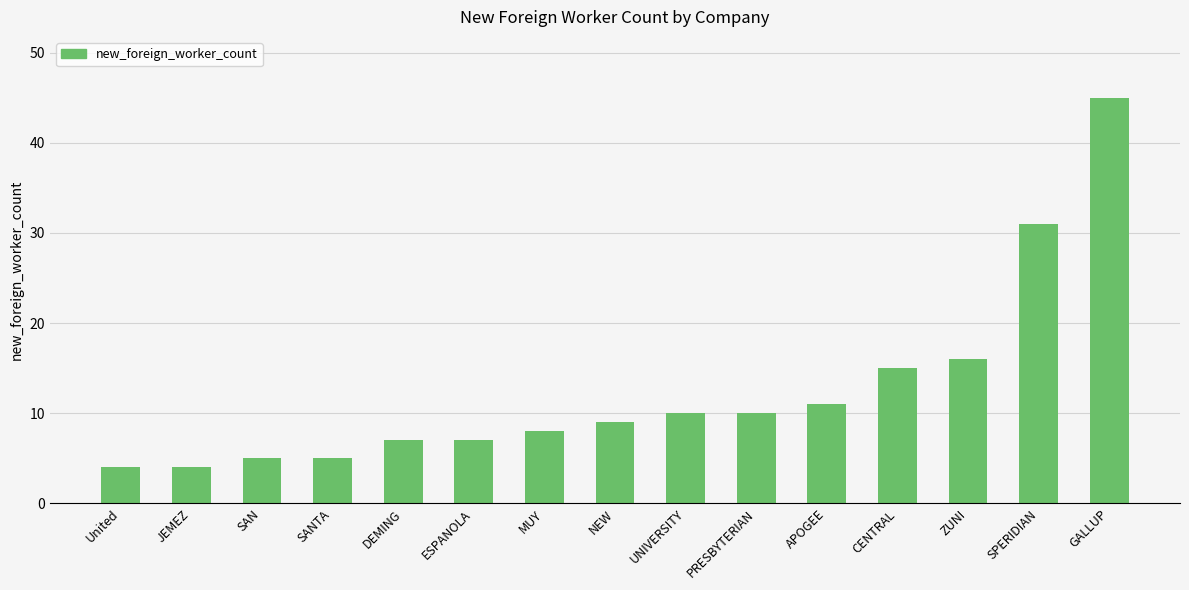

Are the bars grouped side by side (vs. stacked)?

No